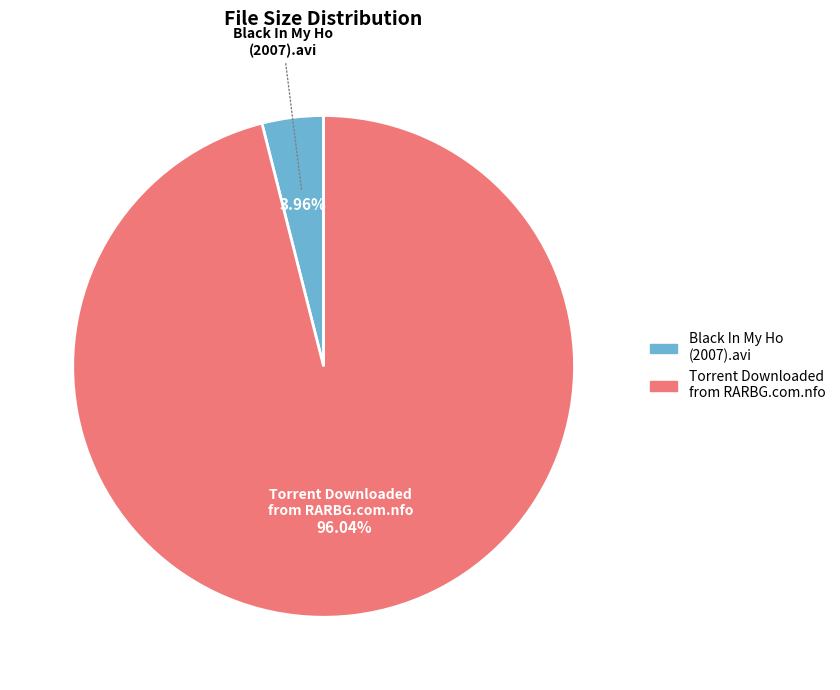

To the nearest percent, what percentage of the pie is Black In My Ho (2007).avi?

4%